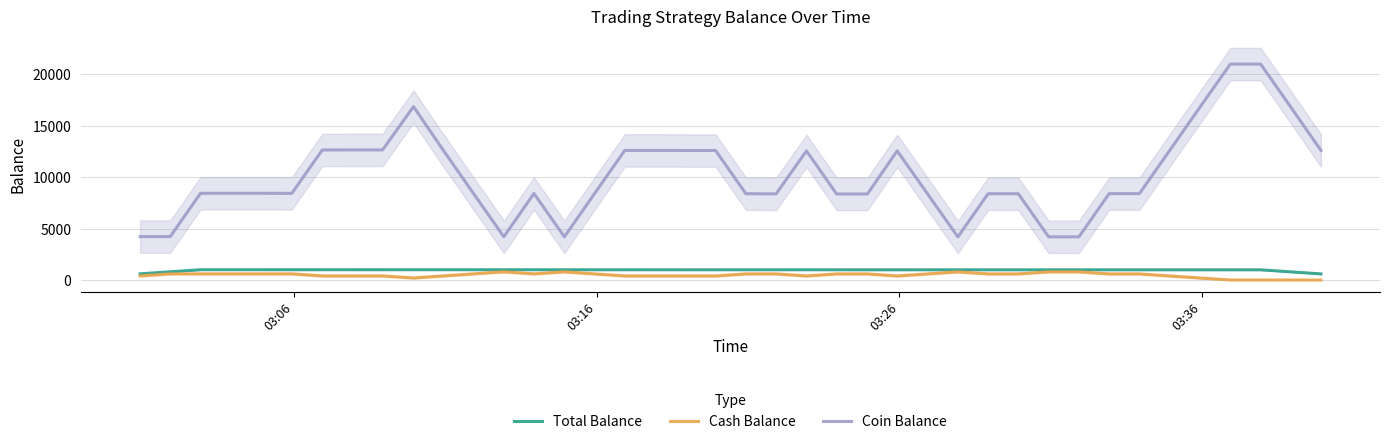

What is the sum of all Total Balance values?

38635.4